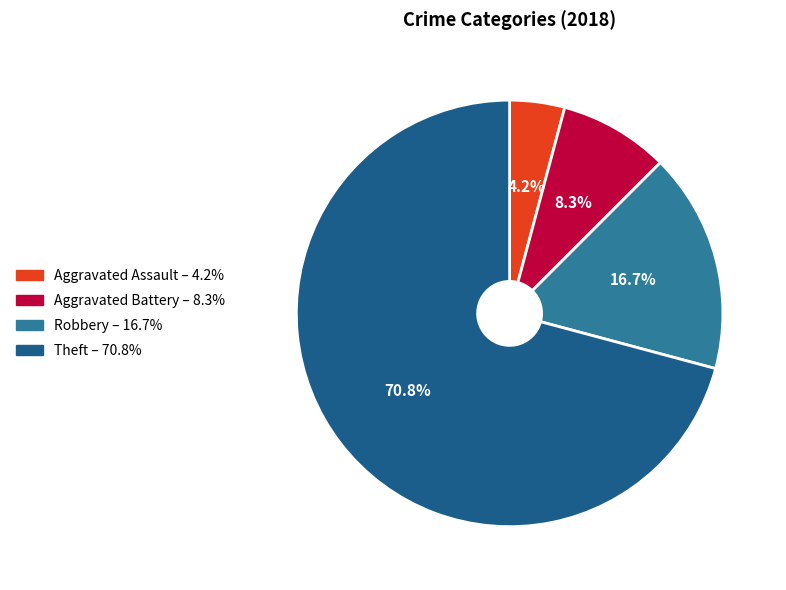

Rank the categories by value from highest to lowest.

Theft, Robbery, Aggravated Battery, Aggravated Assault